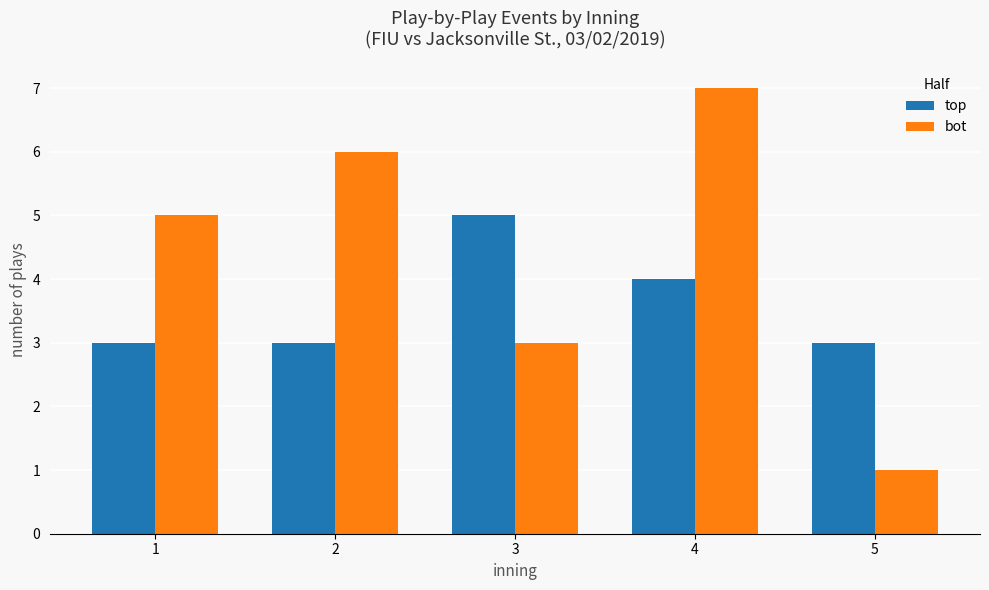

How many groups of bars are there?

5